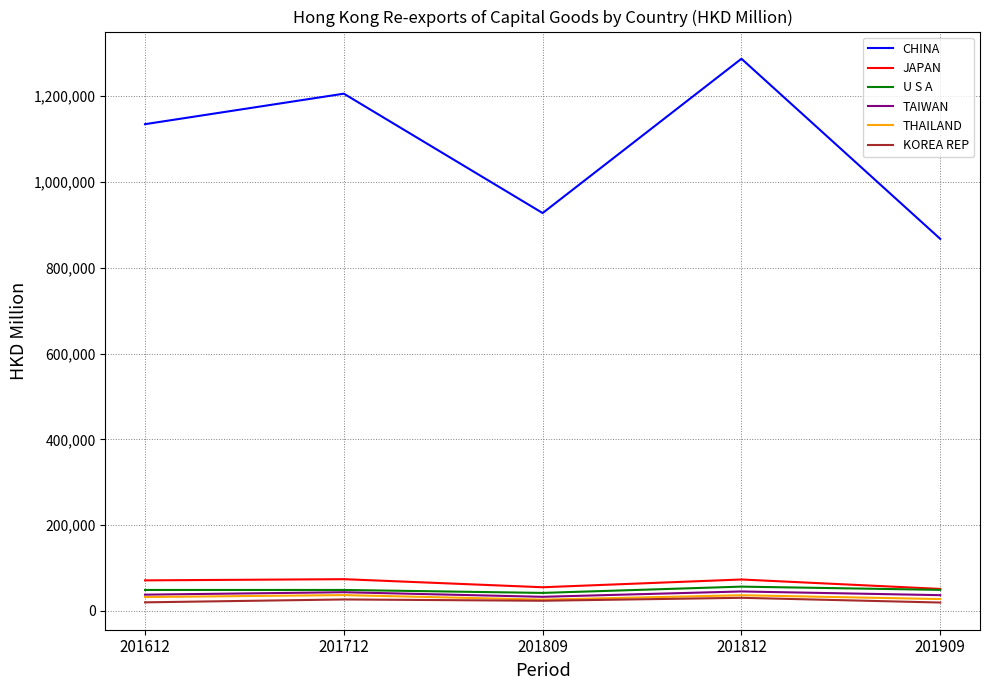

True or false: CHINA and THAILAND intersect in this chart.

False